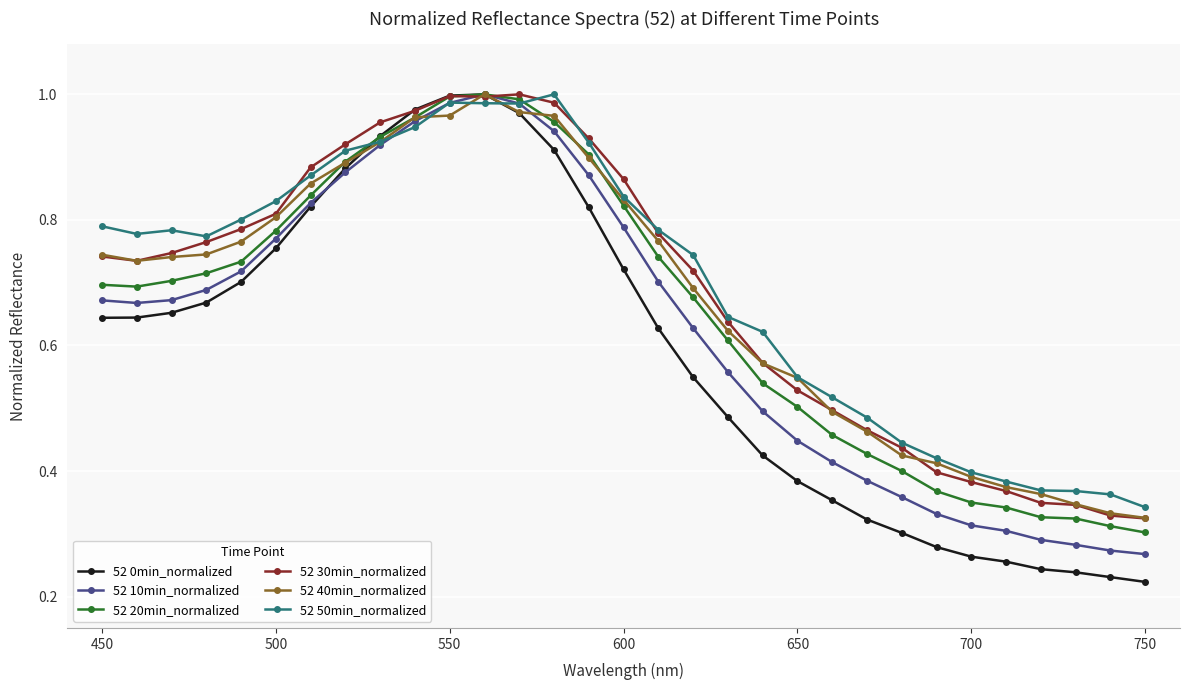

True or false: 52 50min_normalized has a value of 0.3 at 450.

False